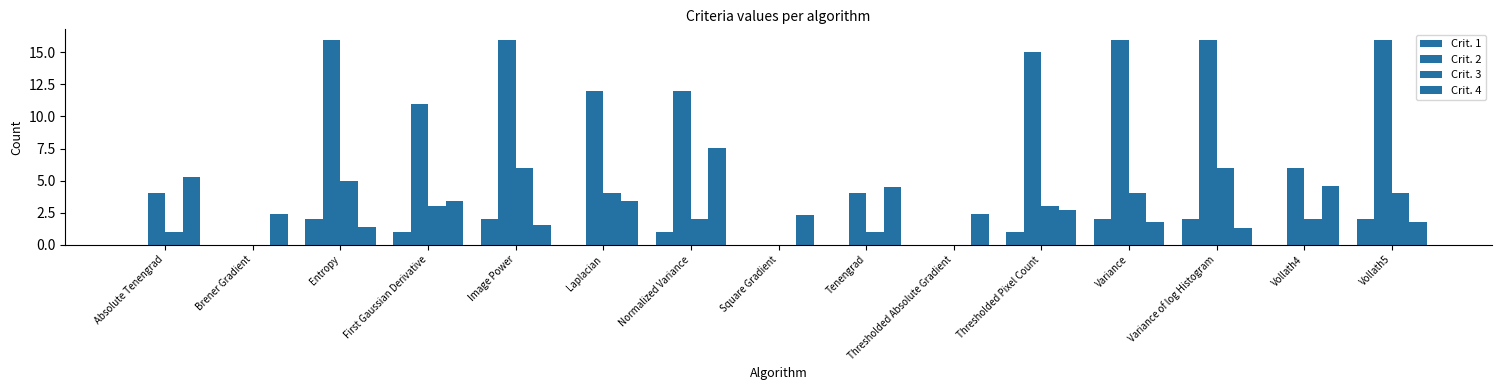

What is the sum of the Crit. 3 values at Thresholded Pixel Count and Vollath4?

5.0